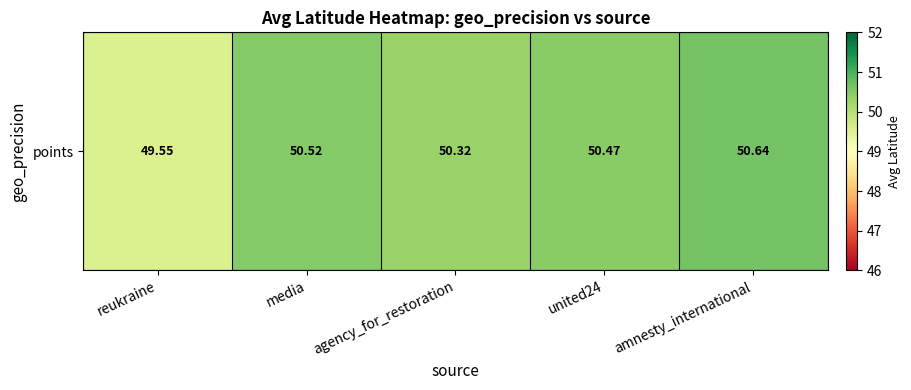

What is the change in value from media to agency_for_restoration?

-0.2